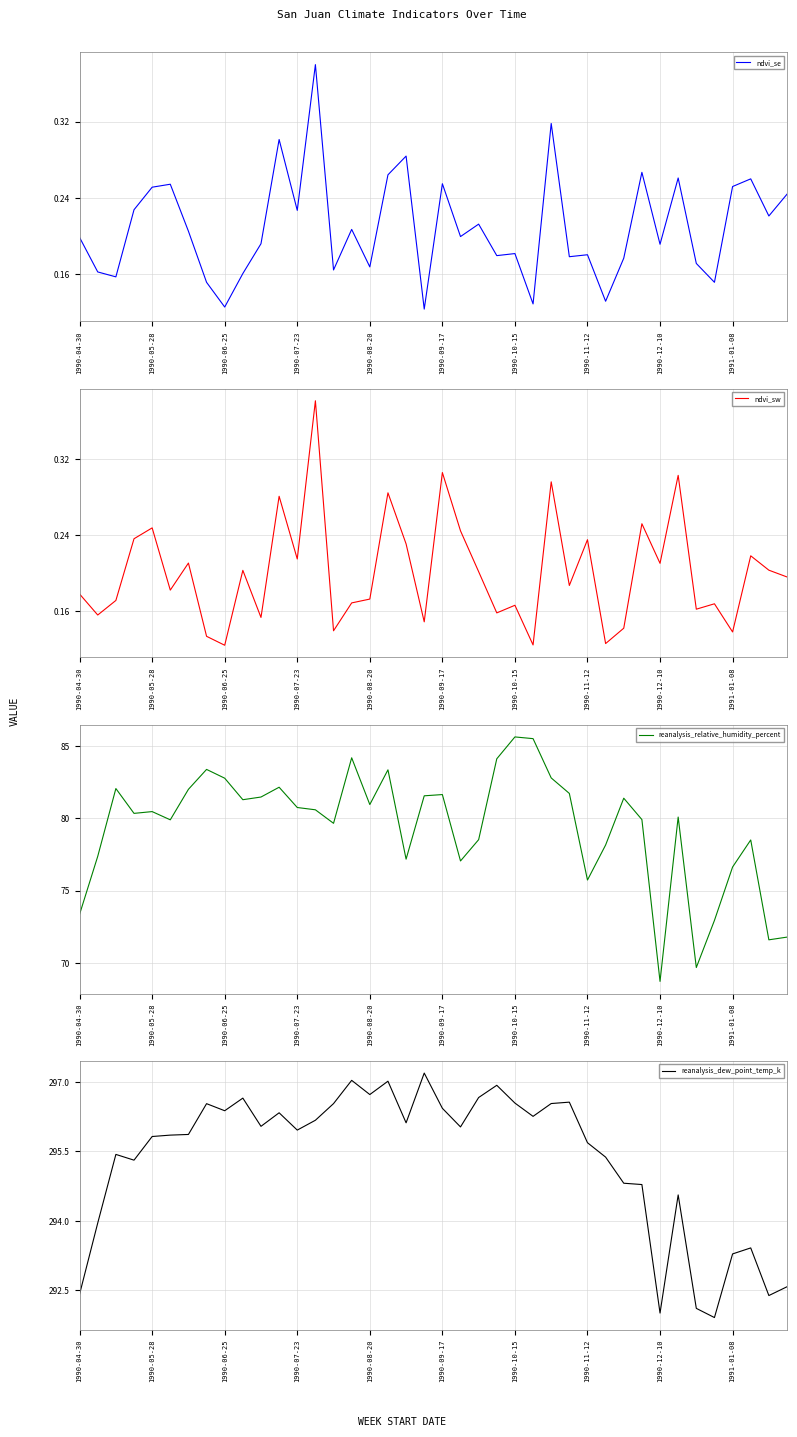

True or false: reanalysis_dew_point_temp_k and ndvi_sw cross at least once.

False